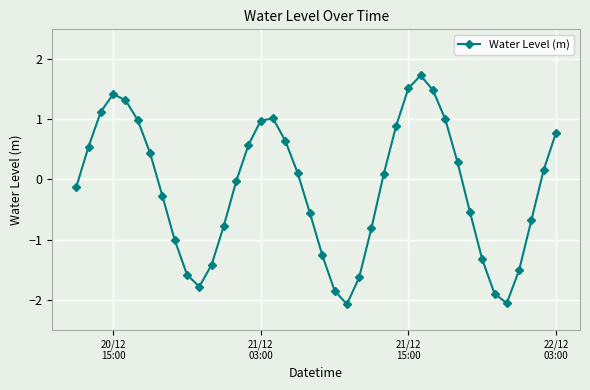

What is the maximum value shown in the chart?

1.7